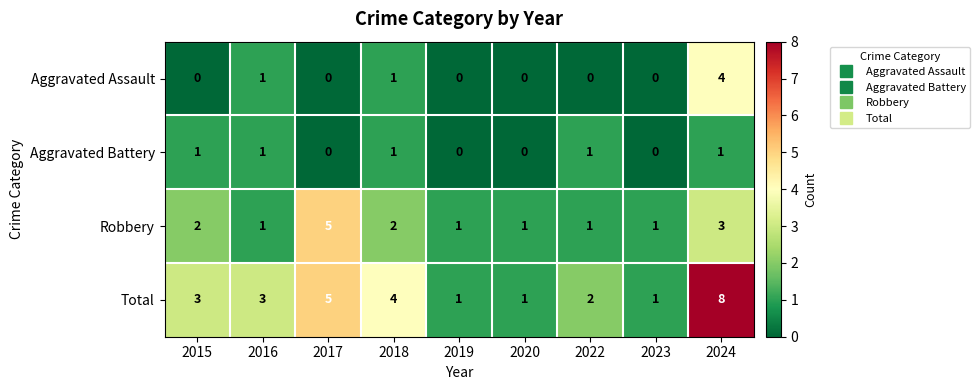

List the series in order of their peak value, highest first.

Total, Robbery, Aggravated Assault, Aggravated Battery